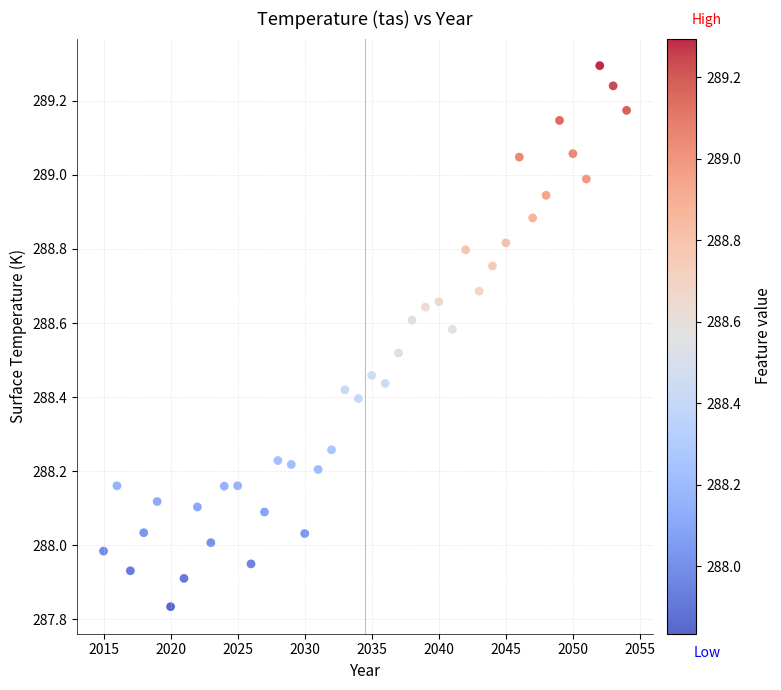

What is the range of X values (max minus min)?

39.0